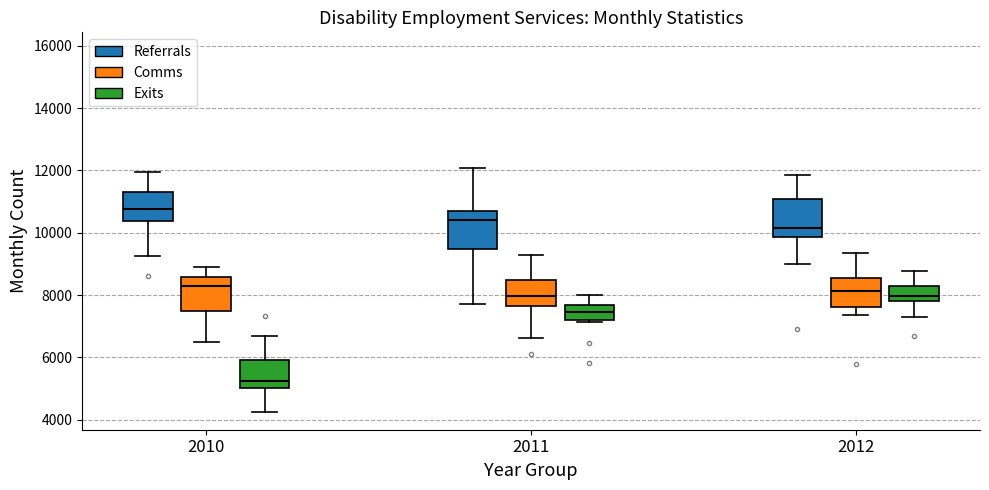

Reading left to right, read every box against the y-axis: the position of its median line, the range the box covers, and the ends of its whiskers. The values are not printed on the chart, so give them approximately, as read against the axis.

2010 (Referrals): median 10800, box 10400 to 11400, whiskers 9200 to 12000
2010 (Comms): median 8400, box 7400 to 8600, whiskers 6400 to 8800
2010 (Exits): median 5200, box 5000 to 6000, whiskers 4200 to 6600
2011 (Referrals): median 10400, box 9400 to 10800, whiskers 7800 to 12000
2011 (Comms): median 8000, box 7600 to 8400, whiskers 6600 to 9200
2011 (Exits): median 7400, box 7200 to 7600, whiskers 7200 (just below the box's lower edge) to 8000
2012 (Referrals): median 10200, box 9800 to 11000, whiskers 9000 to 11800
2012 (Comms): median 8200, box 7600 to 8600, whiskers 7400 to 9400
2012 (Exits): median 8000, box 7800 to 8200, whiskers 7200 to 8800